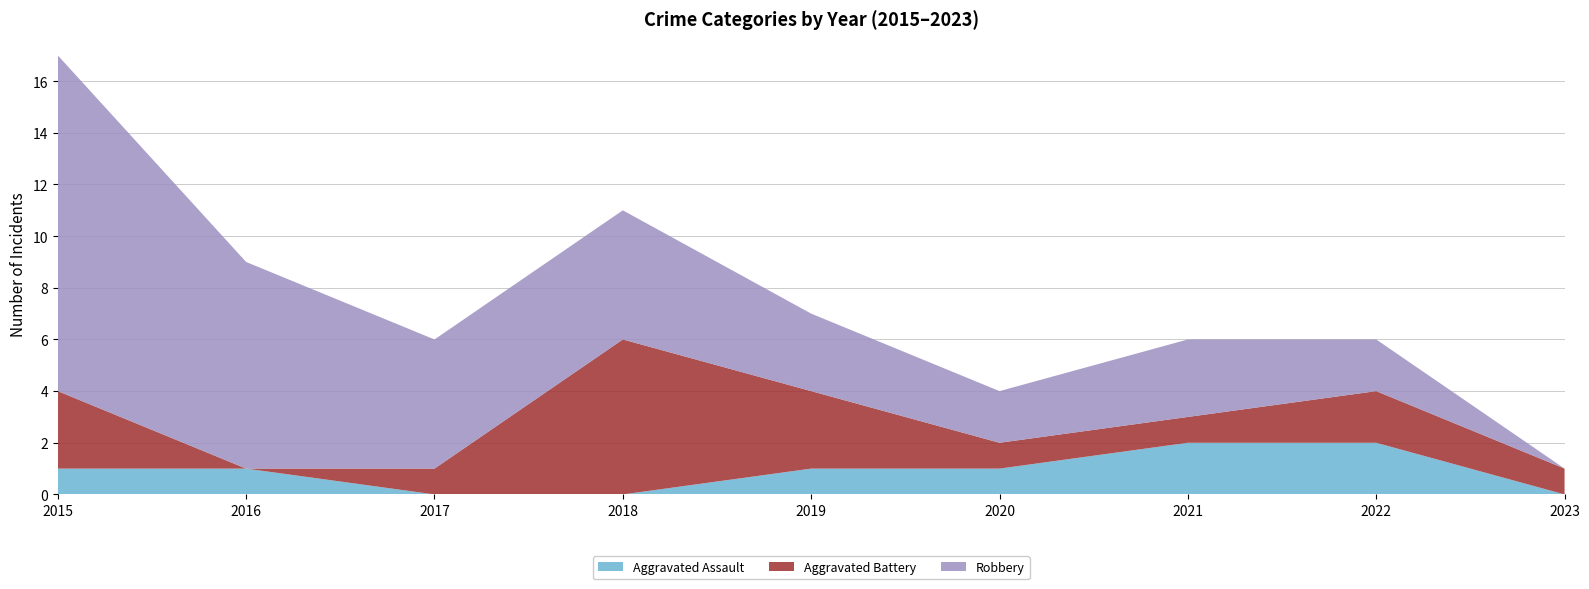

Reading left to right, what are all the values shown in this chart?

Aggravated Assault: 1	1	0	0	1	1	2	2	0
Aggravated Battery: 3	0	1	6	3	1	1	2	1
Robbery: 13	8	5	5	3	2	3	2	0